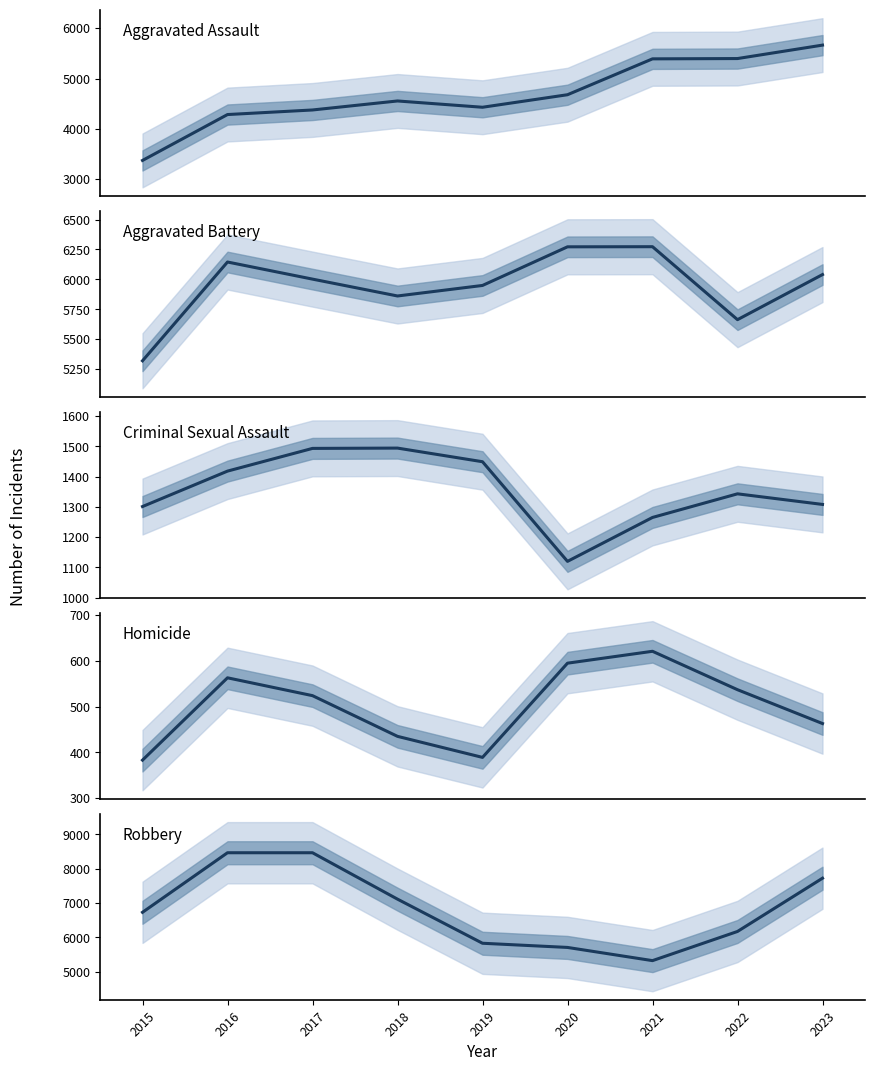

At which label is Homicide closest to 502?

2017